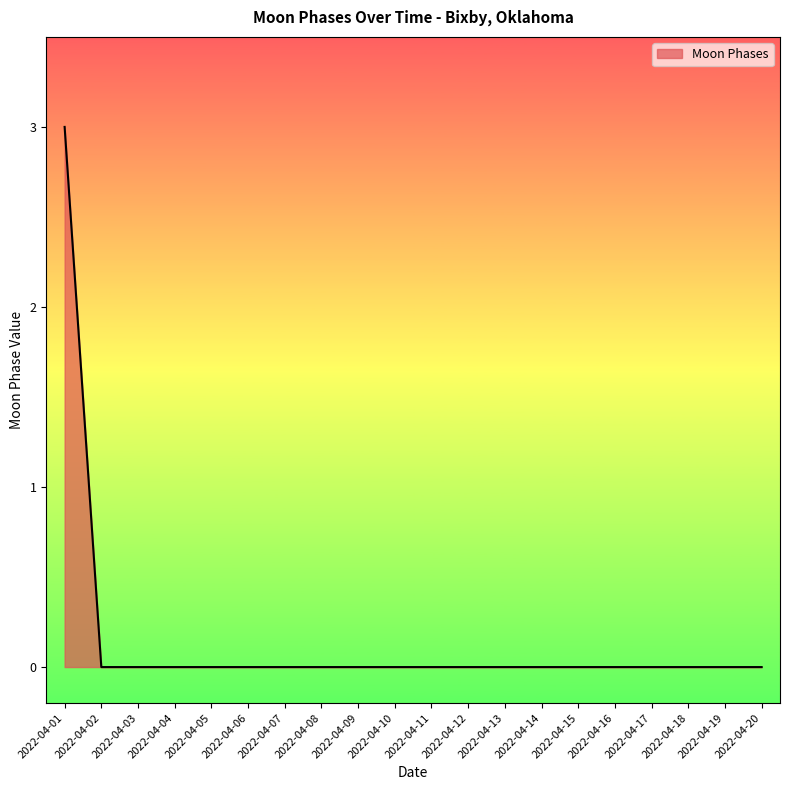

What is the change in value from 2022-04-01 to 2022-04-02?

-3